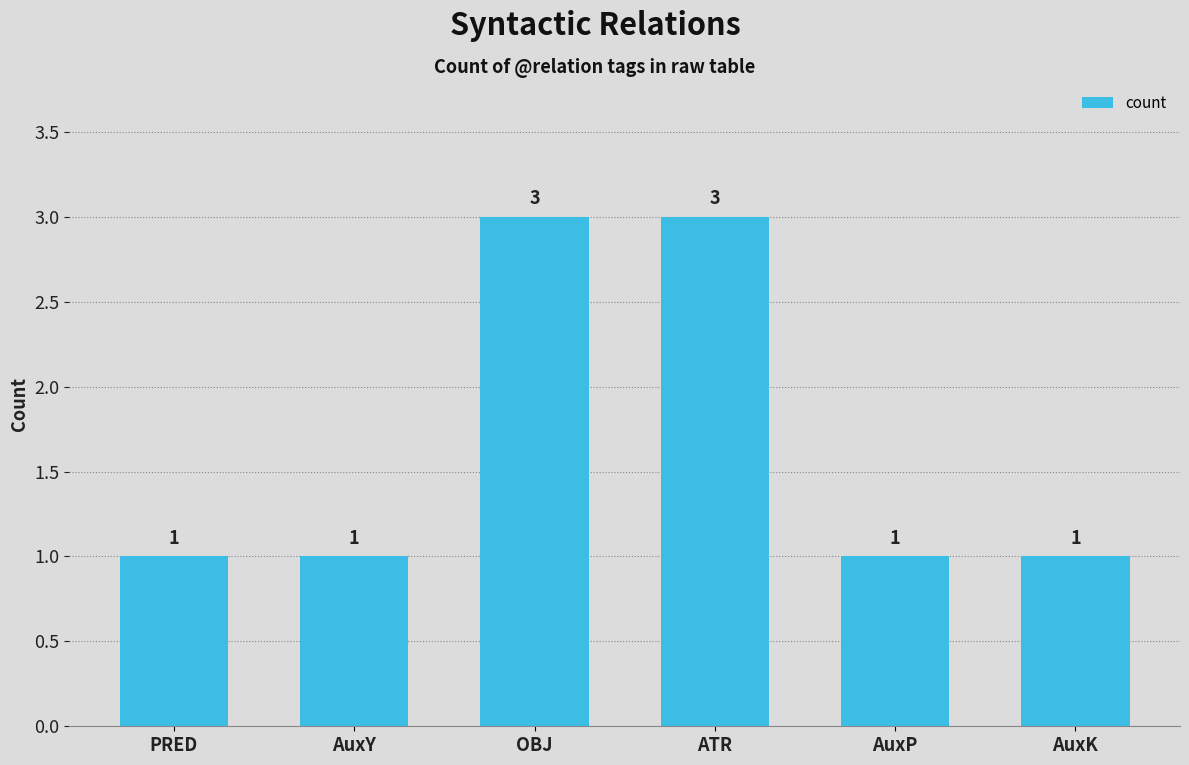

What is the maximum value shown in the chart?

3